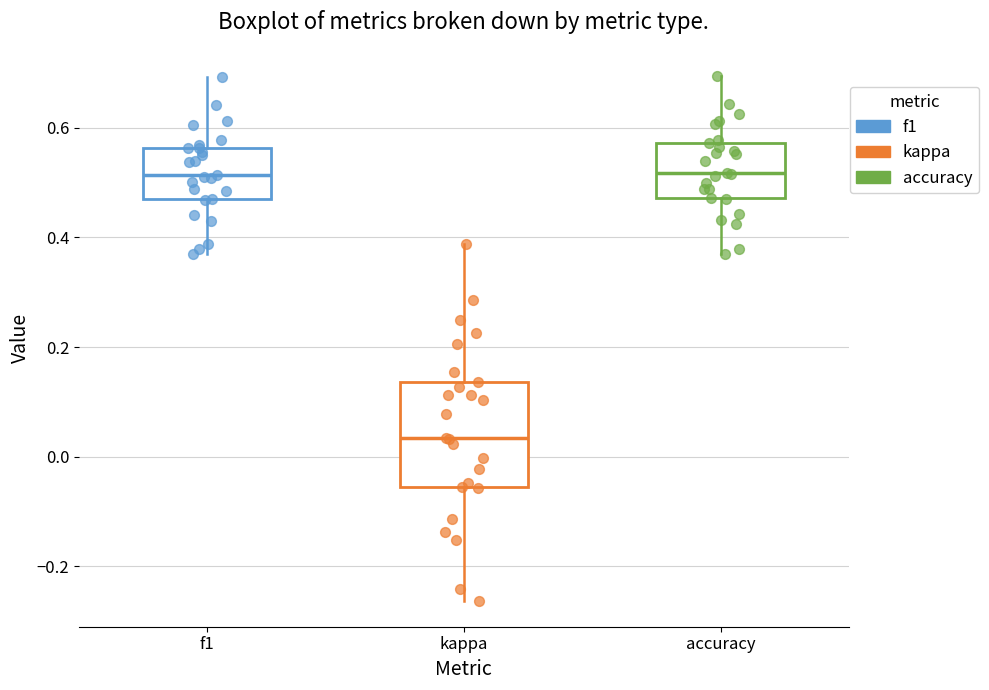

Which box has the lowest median line?

kappa